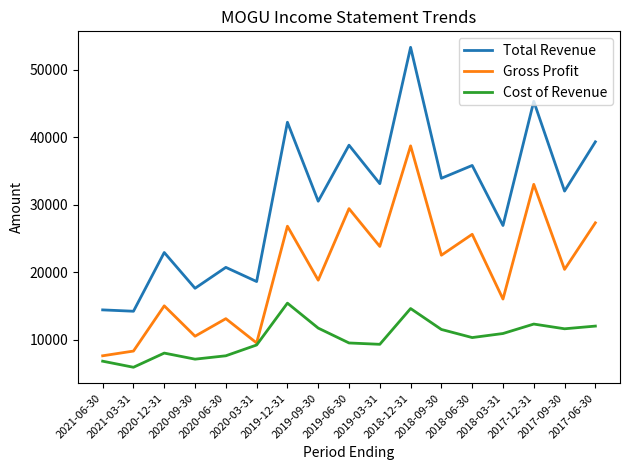

At how many categories does at least one series exceed 11549?

17